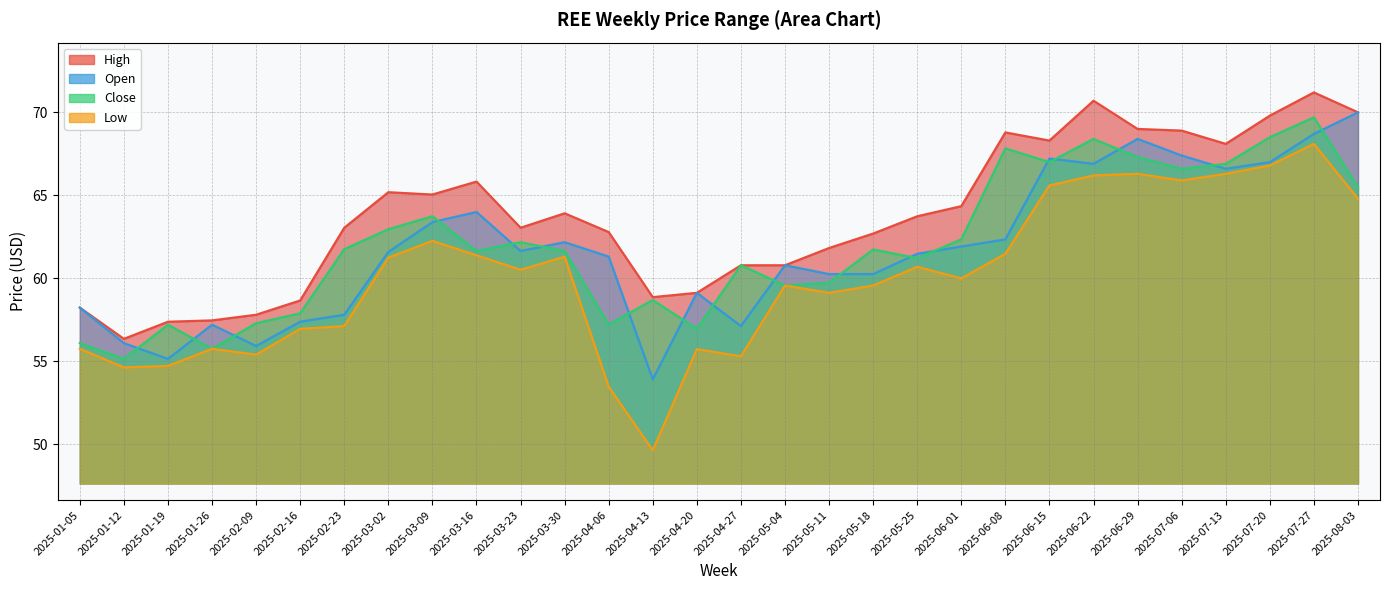

How many intersections are there between close and open?

18